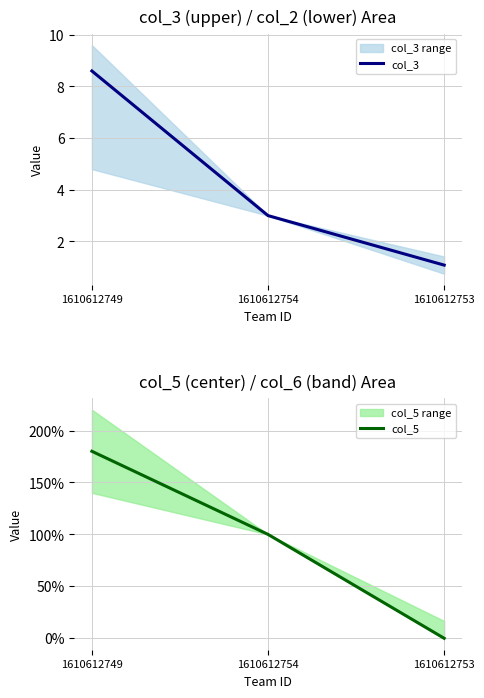

What is the difference between the maximum and minimum values in the col_3 series?

7.5